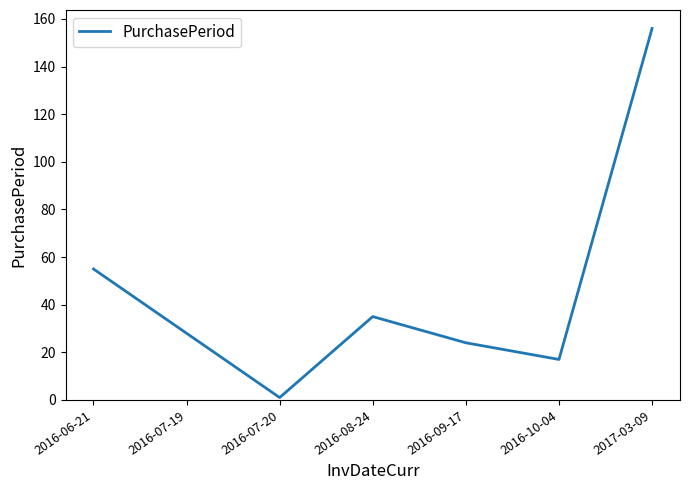

What position from the left is 2016-07-20?

3